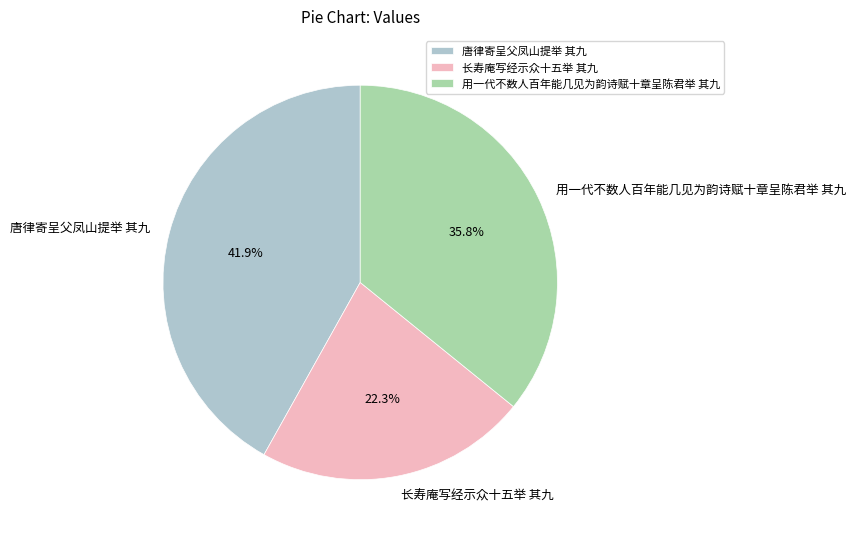

How many slices are in this pie chart?

3